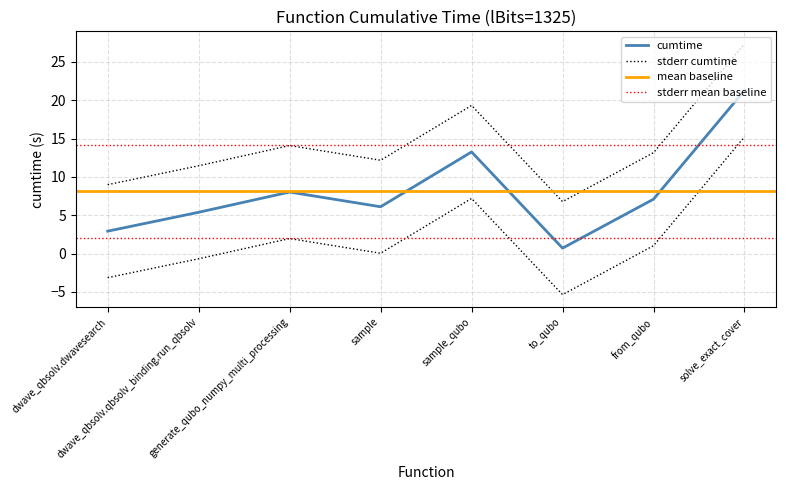

What is the ratio of the value at solve_exact_cover to the value at dwave_qbsolv.qbsolv_binding.run_qbsolv?

3.9